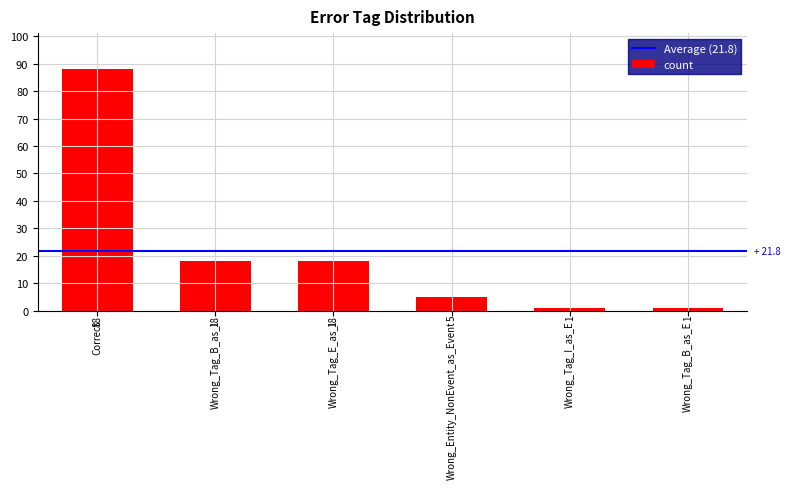

Reading left to right, transcribe all the data shown in this chart.

88	18	18	5	1	1